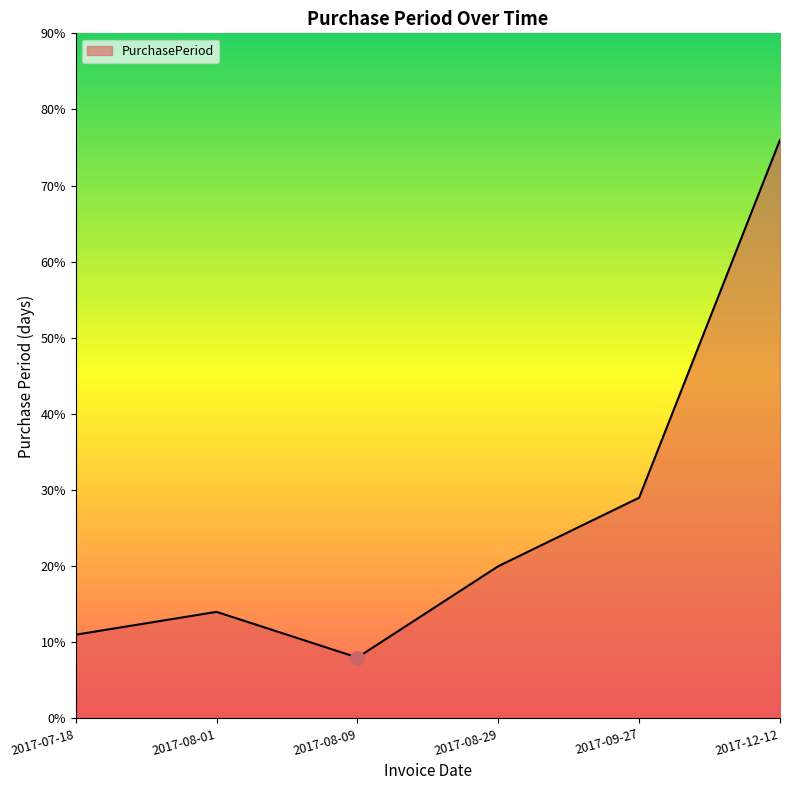

Count the number of categories in the chart.

6